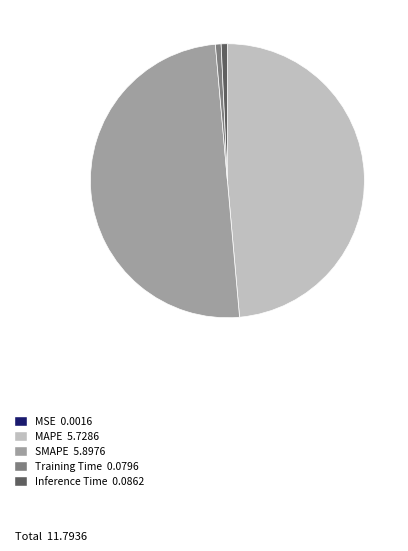

The Training Time slice represents 1% of the pie. True or false?

True